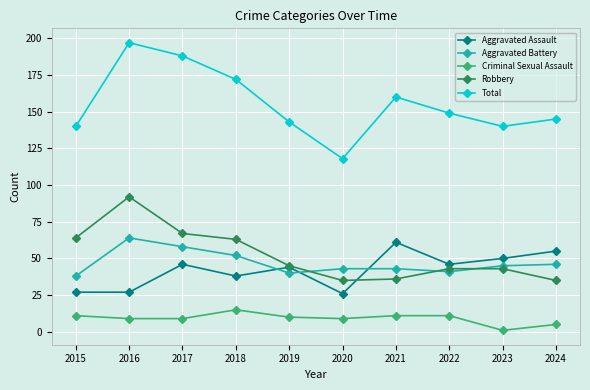

What is the difference between the highest and lowest values at 2015?

129